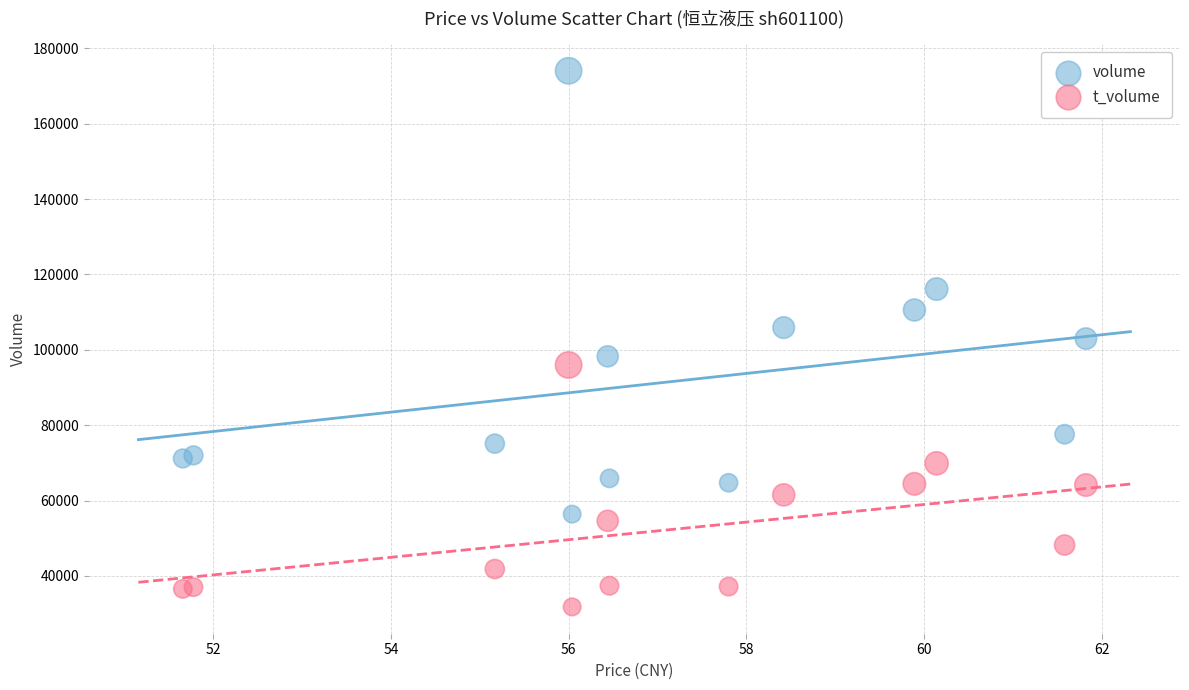

Which series reaches the minimum Y coordinate?

t_volume